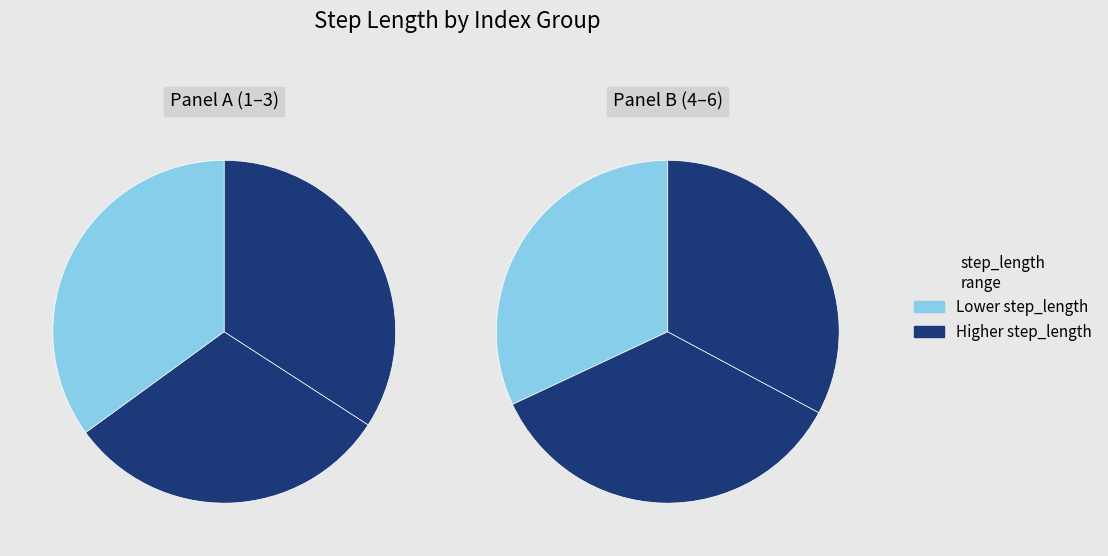

To the nearest percent, what portion does 3 represent?

16%